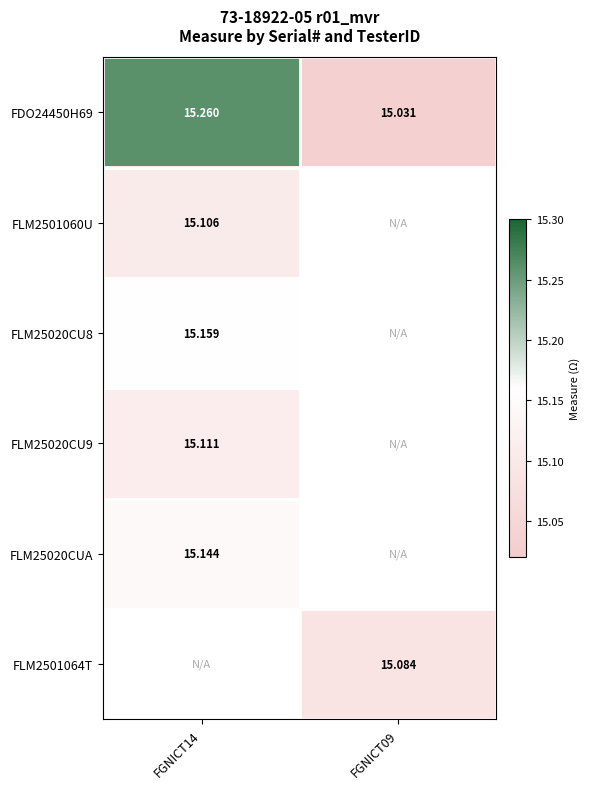

What is the highest value of the FDO24450H69 series?

15.3